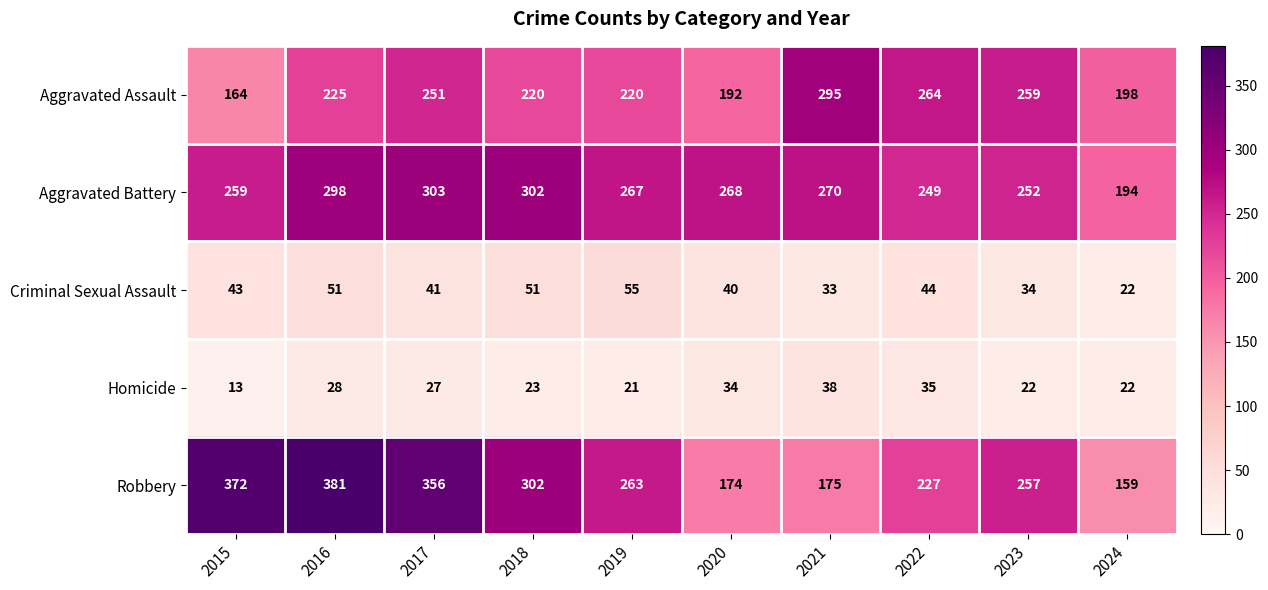

What is the sum of the Aggravated Assault values at 2019 and 2022?

484